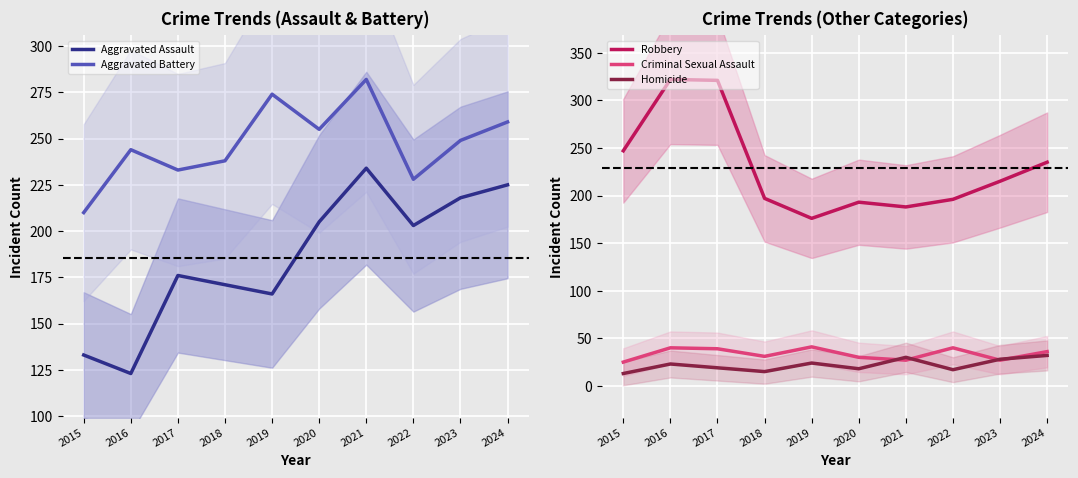

How many intersections are there between Aggravated Battery and Robbery?

1